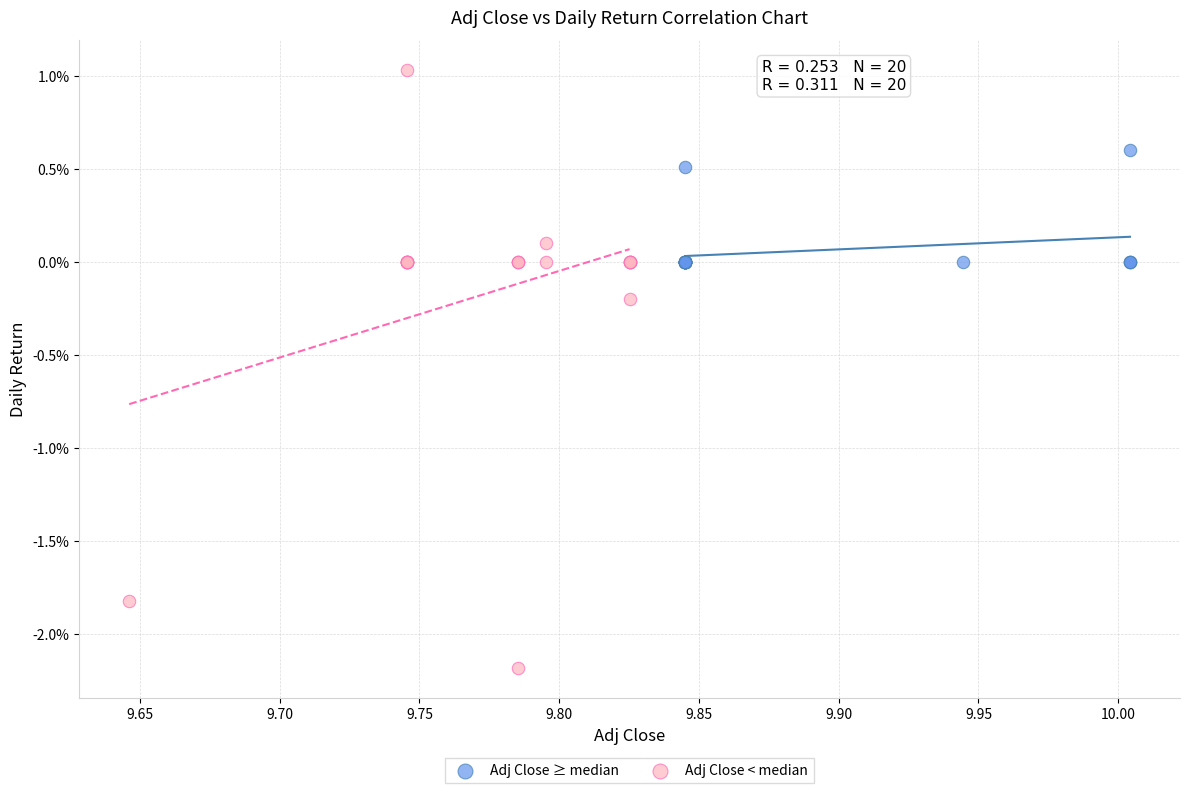

What are all the series names shown in the legend?

Adj Close ≥ median, Adj Close < median